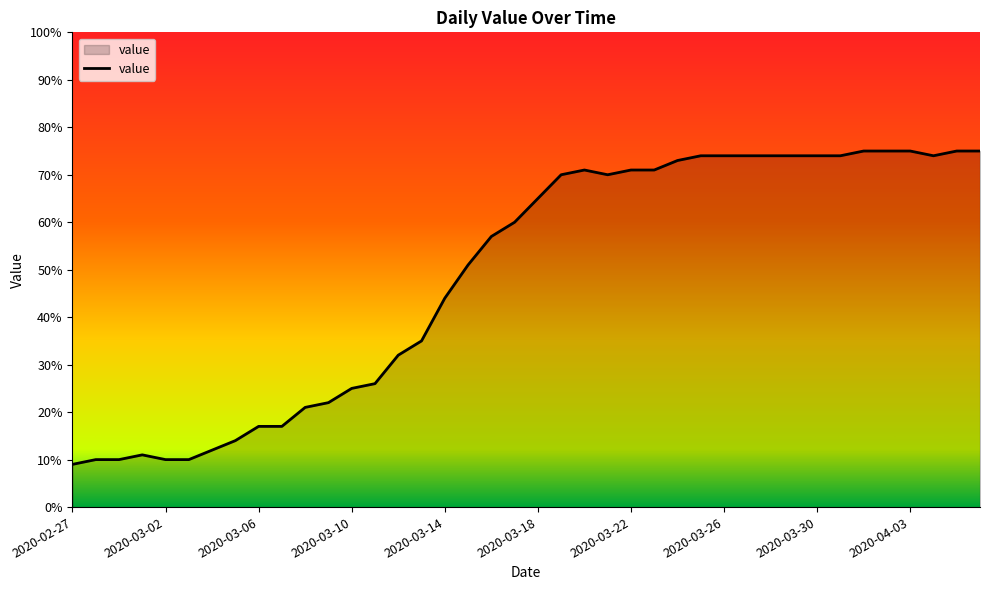

Does the chart display data point markers on the line(s)?

No